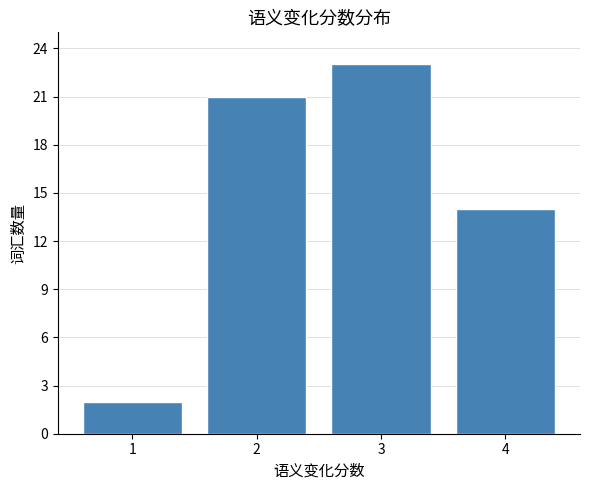

Reading left to right, extract all data points from this chart.

1=2	2=21	3=23	4=14